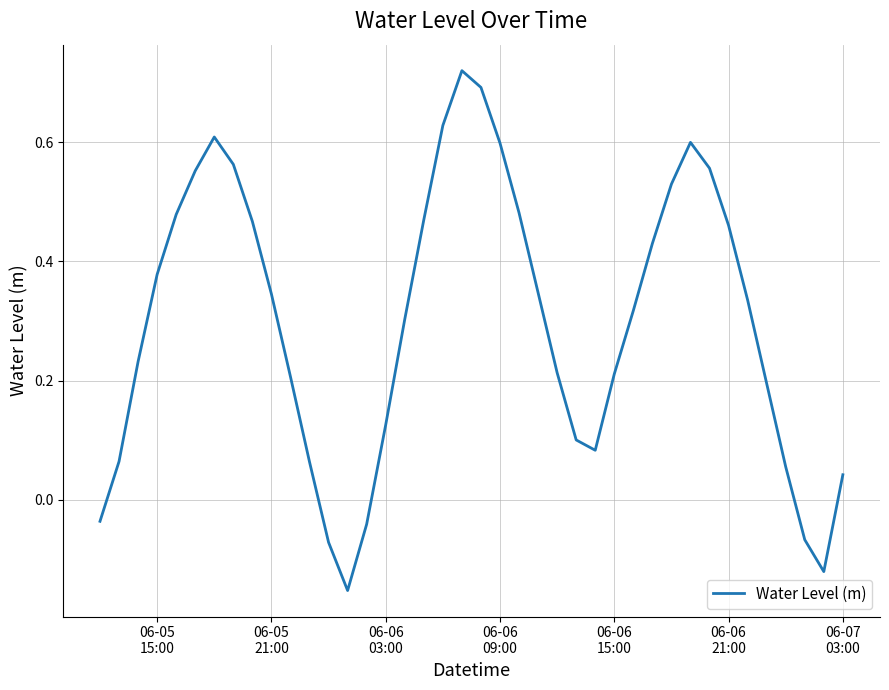

What is the difference between the maximum and minimum values?

0.9